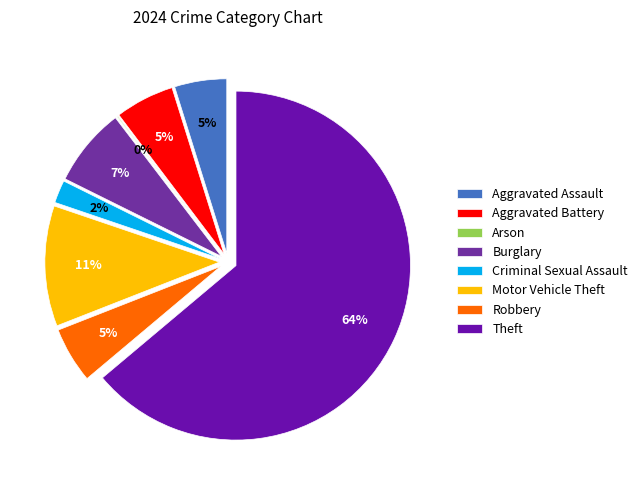

The Aggravated Battery slice represents 5% of the pie. True or false?

True